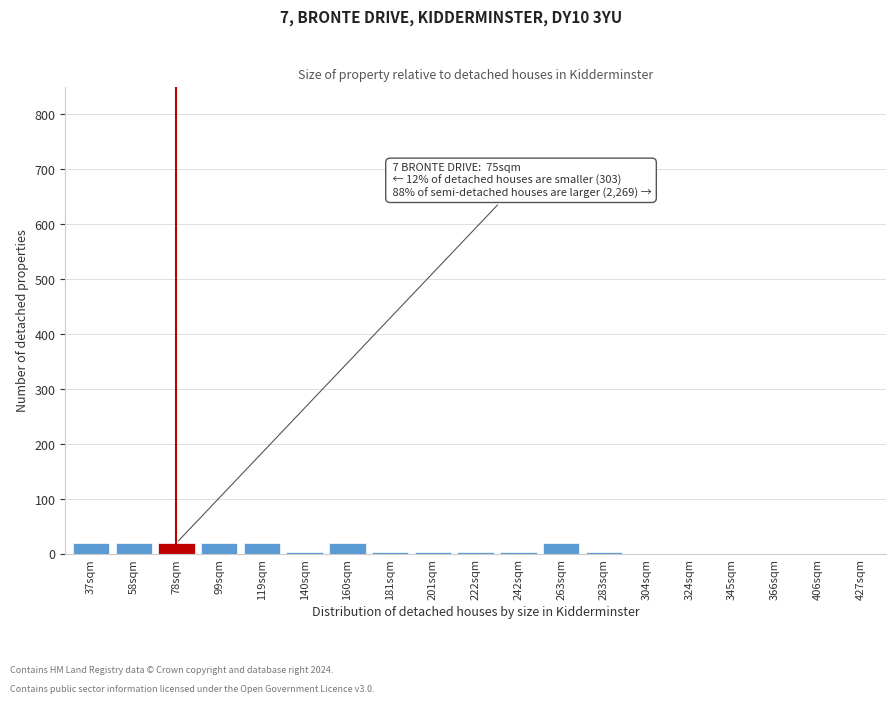

What is the greatest value displayed?

20